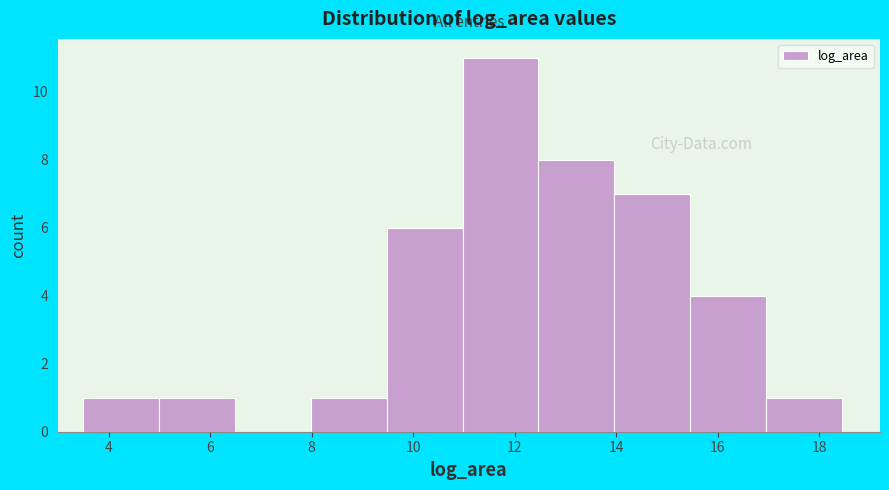

Reading left to right, transcribe this chart: for each bar, give the range it covers on the x-axis and its height. Neither the bar edges nor the heights are printed on the chart, so give them approximately, as read against the axes.

3.4 to 5.0: 1
5.0 to 6.4: 1
6.4 to 8.0: 0
8.0 to 9.4: 1
9.4 to 11.0: 6
11.0 to 12.4: 11
12.4 to 14.0: 8
14.0 to 15.4: 7
15.4 to 17.0: 4
17.0 to 18.4: 1